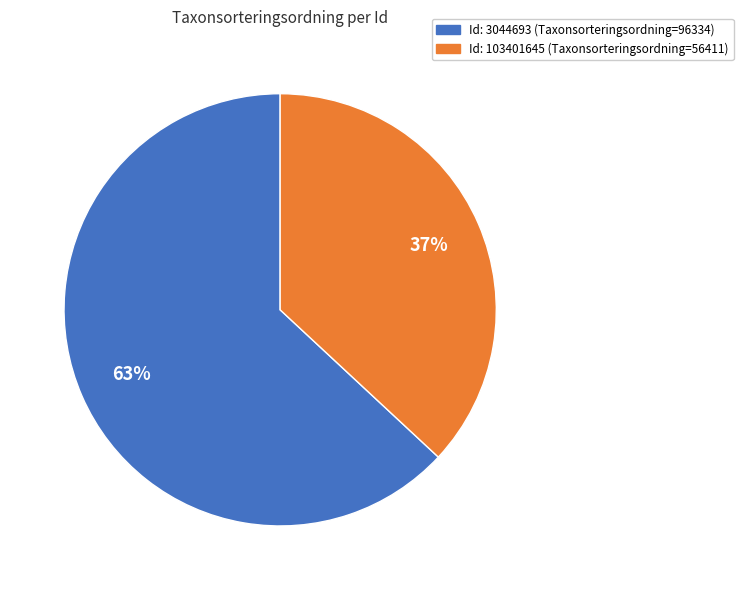

Does any single category account for the majority?

Yes